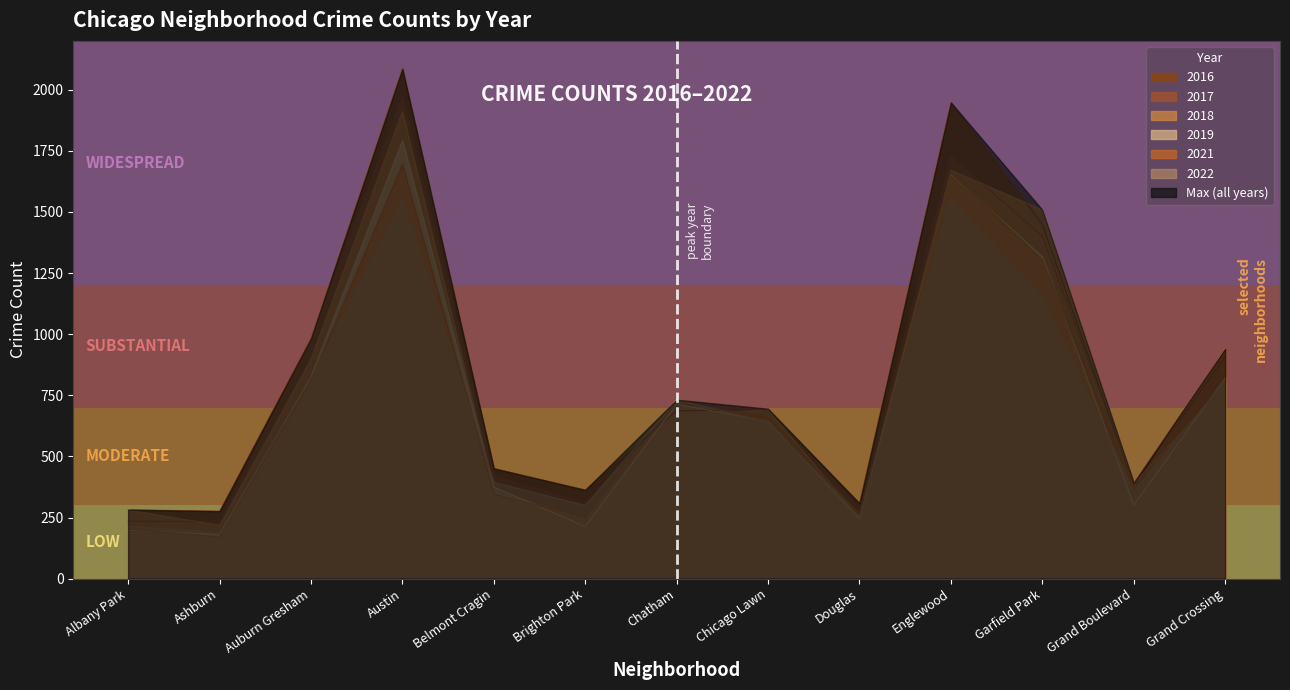

What is the difference between the second highest and minimum values in the 2018 series?

1453